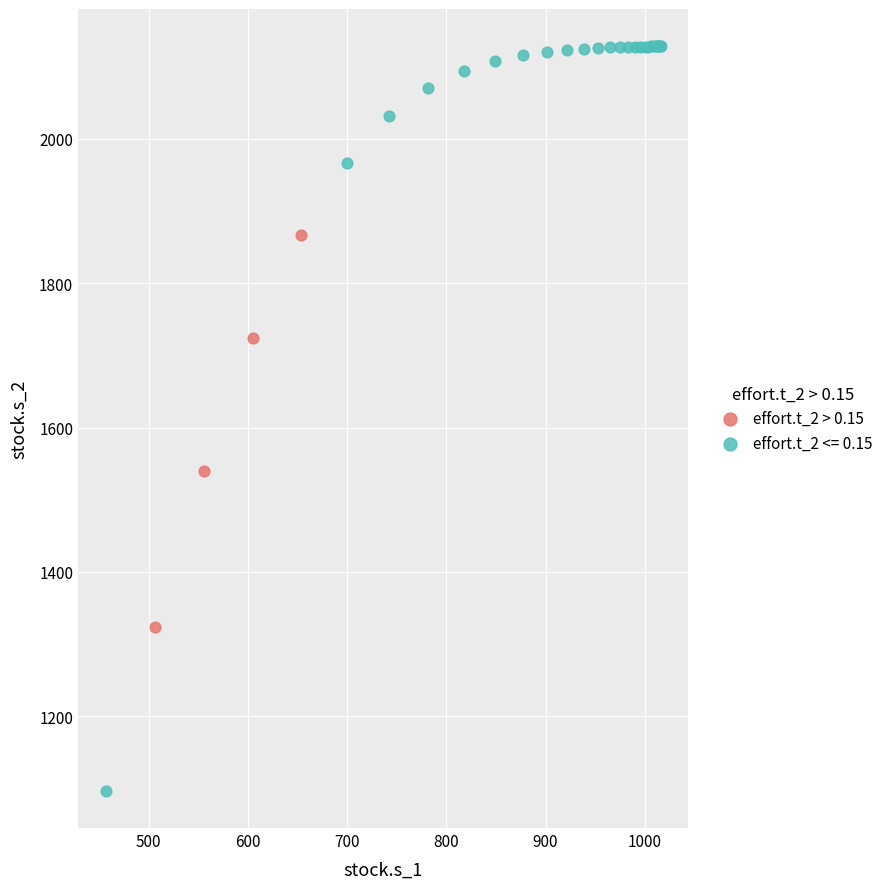

Which series has the largest Y range (max minus min)?

effort.t_2 <= 0.15